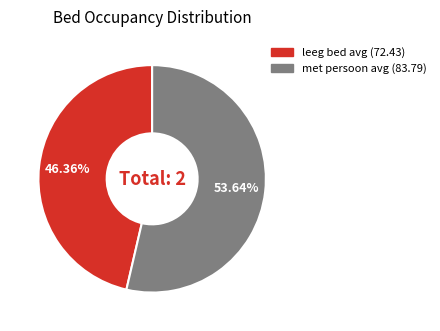

What percentage is the leeg bed avg slice, to the nearest percent?

46%